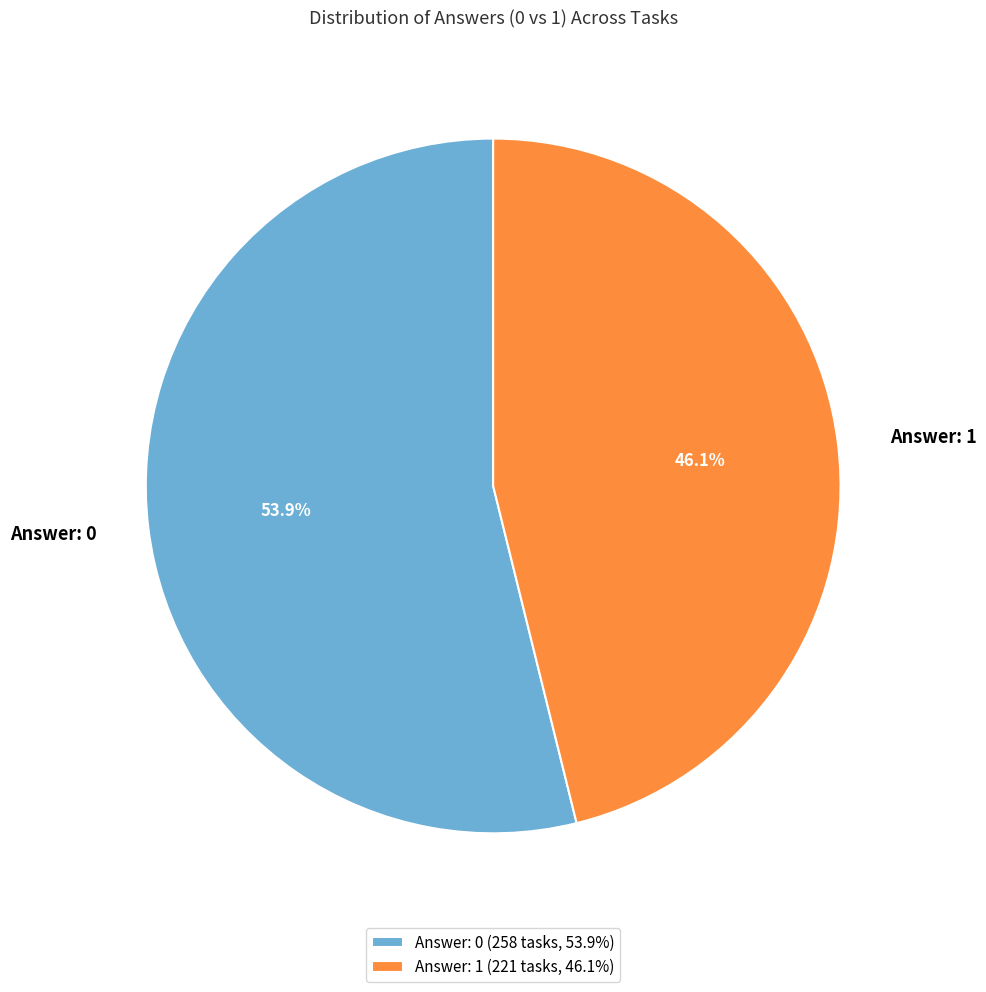

The Answer: 1 slice represents 99% of the pie. True or false?

False